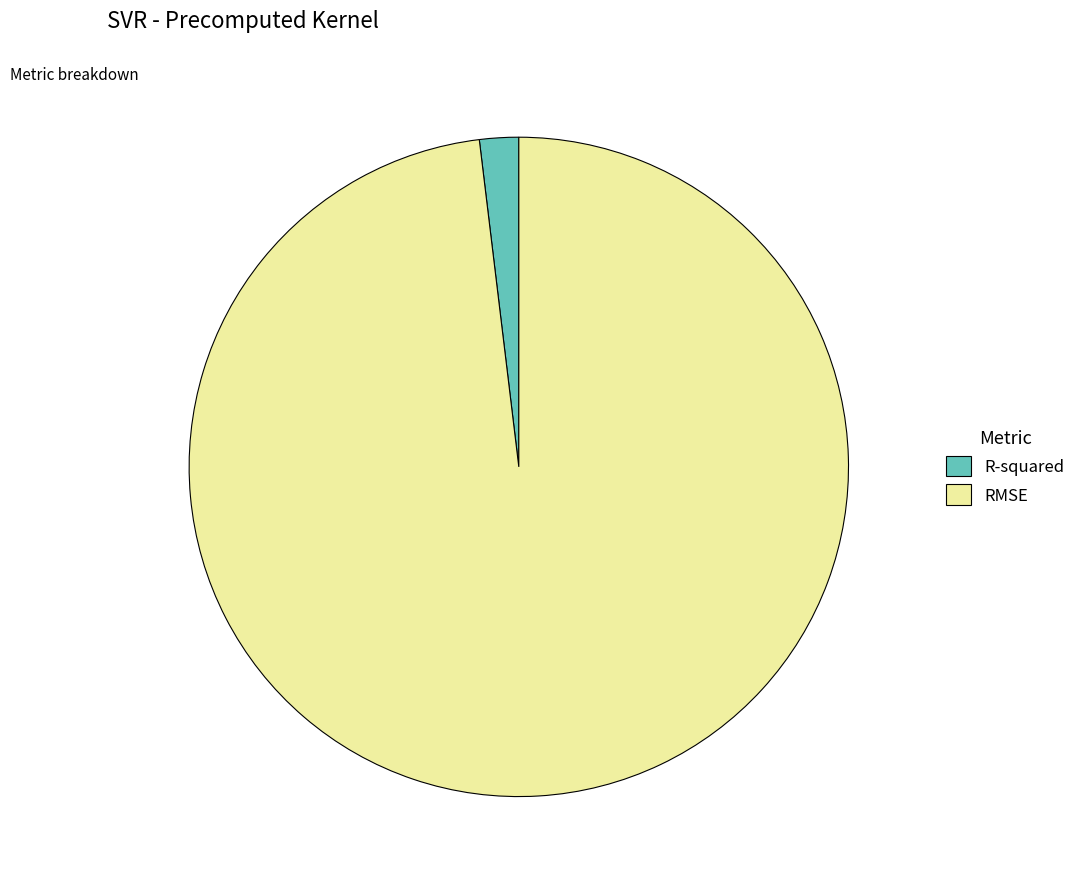

Is it true that RMSE is 98% of the pie?

True